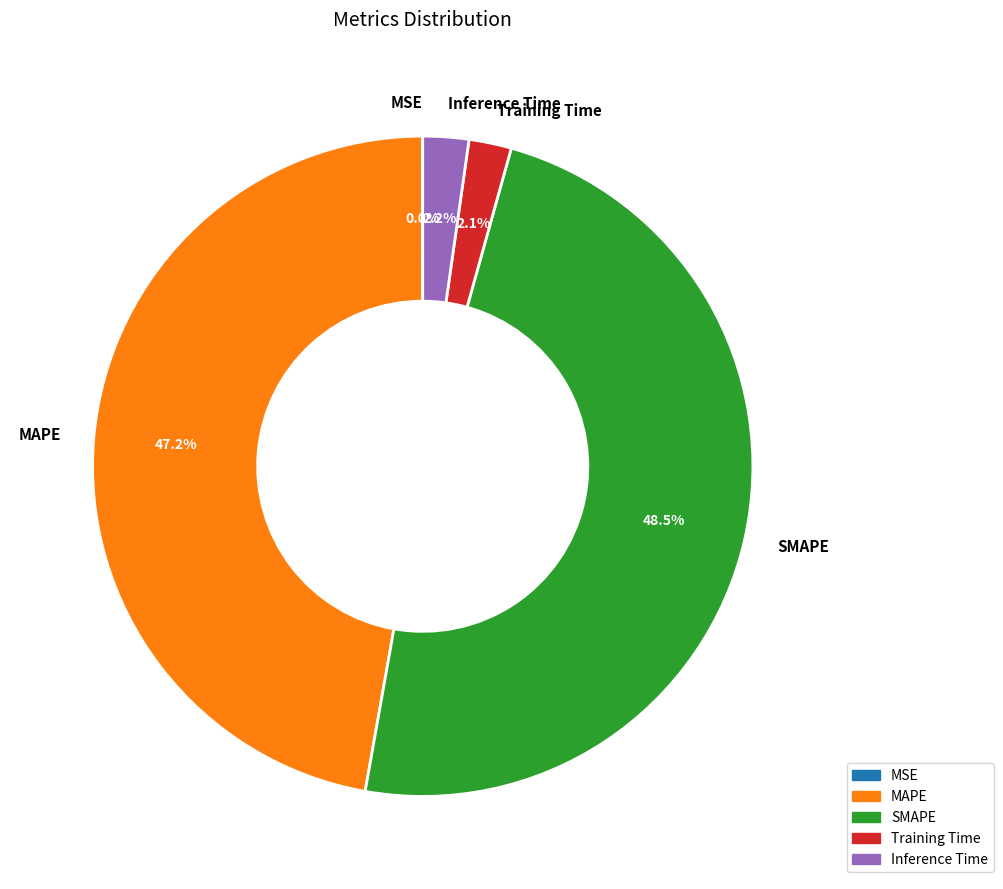

The Inference Time slice represents 2% of the pie. True or false?

True